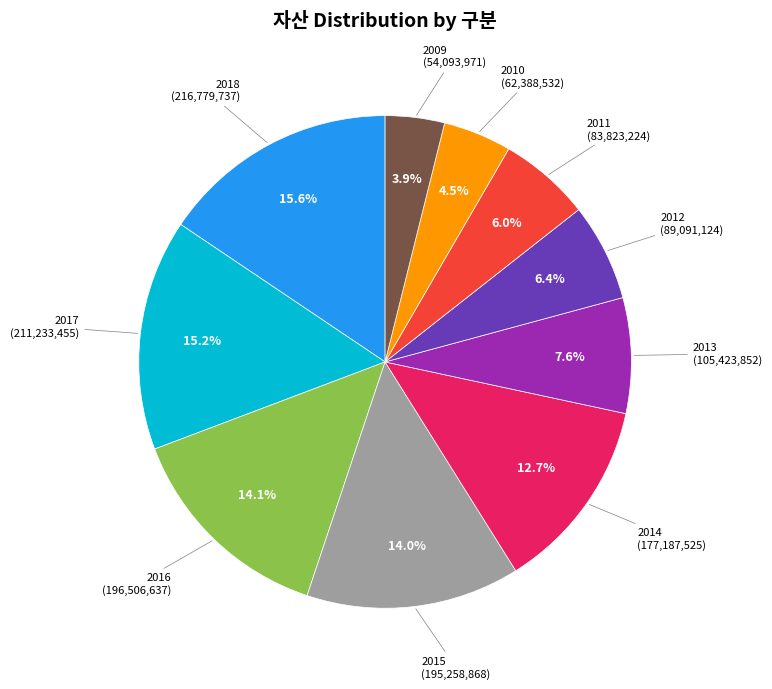

Is there a majority slice in this chart?

No